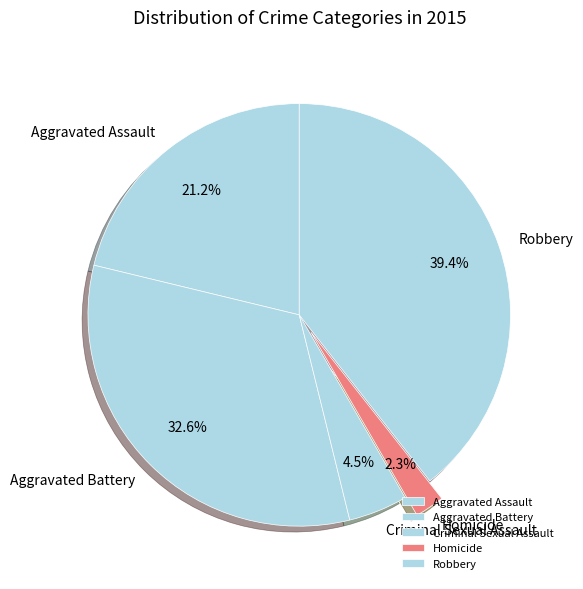

To the nearest percent, what is the difference between the largest and smallest slice percentages?

37%